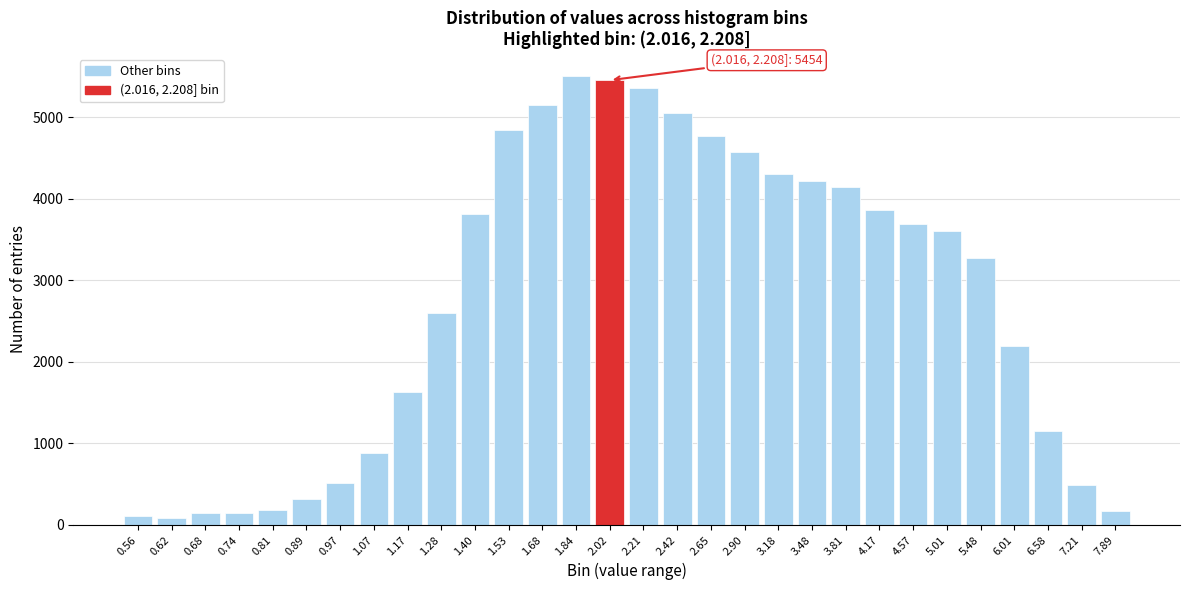

Which has a higher value, 5.01 or 1.68?

1.68